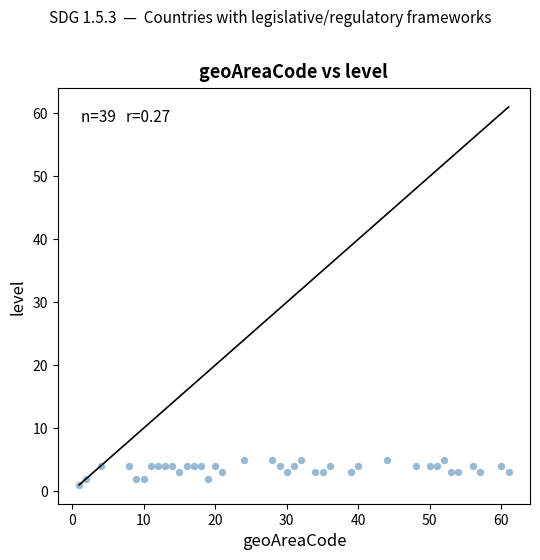

What is the range of Y values (max minus min)?

4